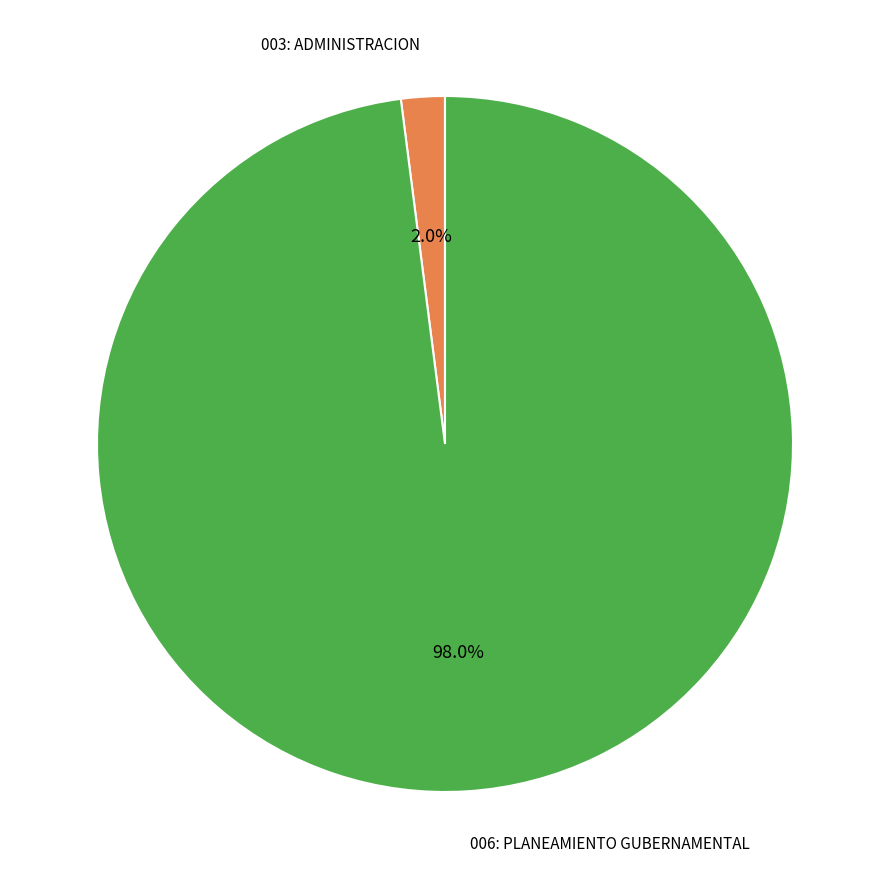

Does any single category account for the majority?

Yes